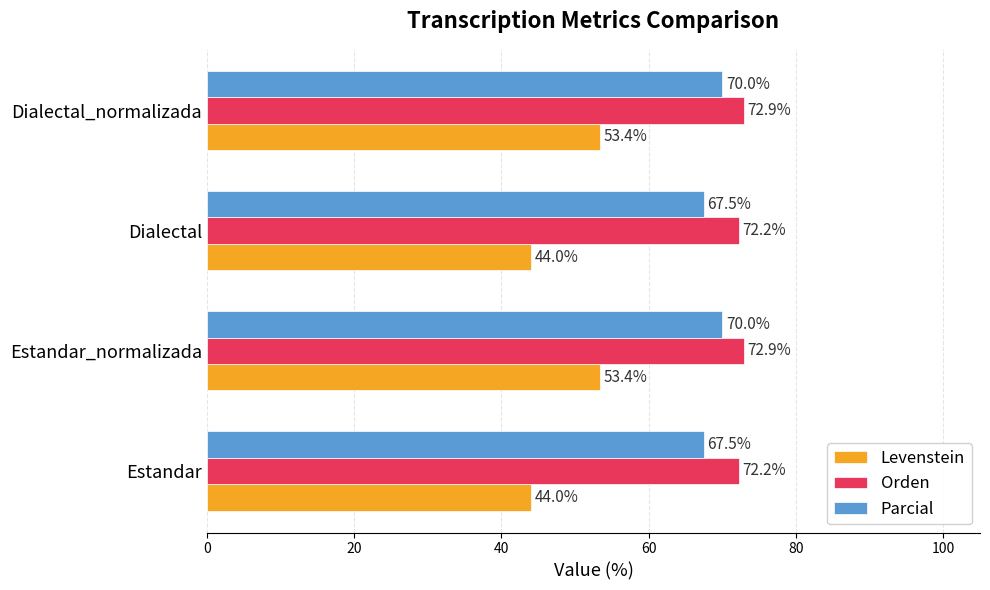

What is the spread (max minus min) of values at Dialectal?

28.2